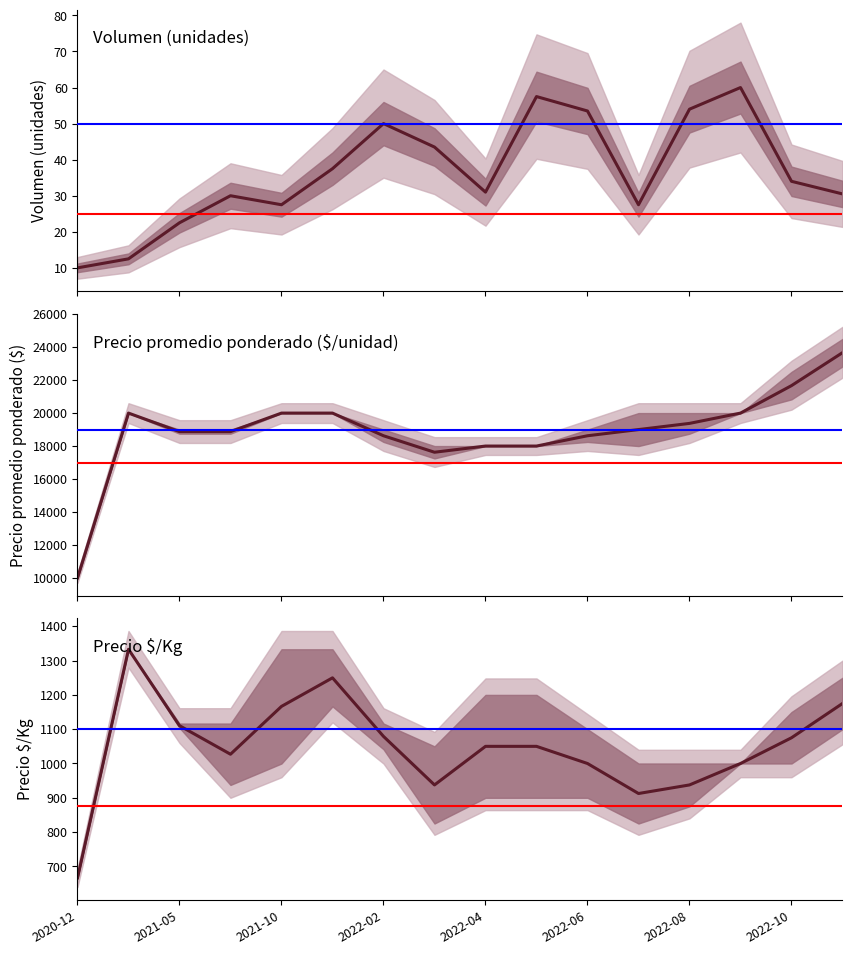

True or false: Precio promedio ponderado and Volumen cross at least once.

False